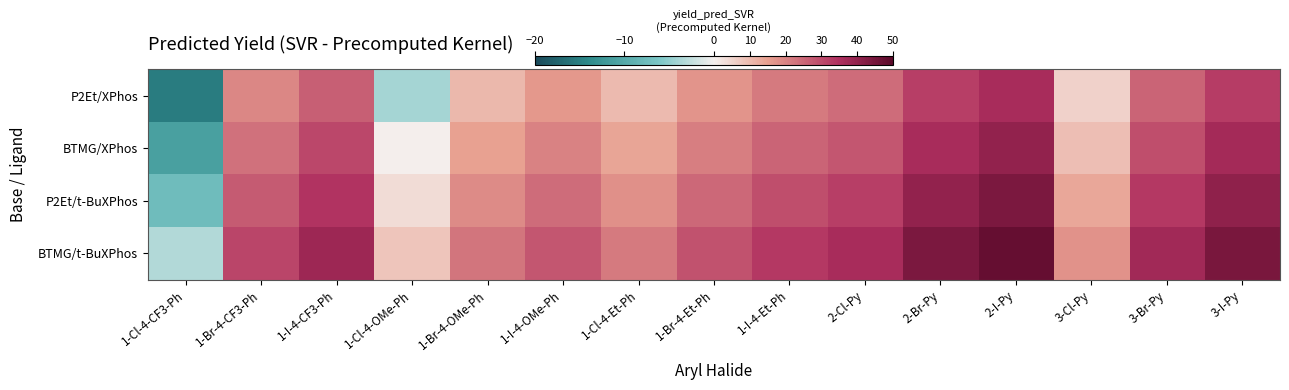

Which label corresponds to the largest value in the chart?

2-I-Py